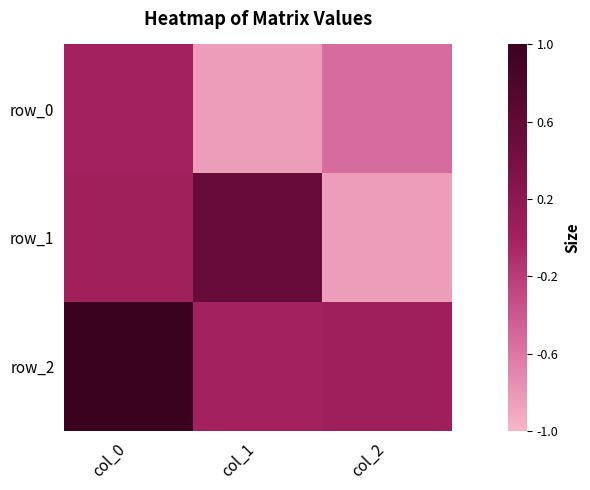

At how many categories does at least one series exceed 0?

3